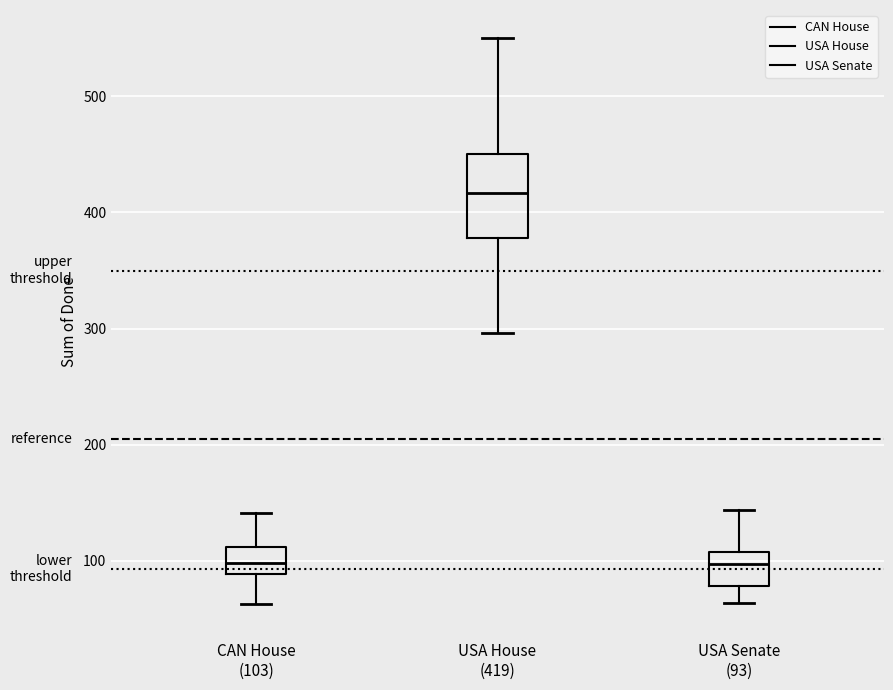

Reading left to right, transcribe this box plot: for each box, give where its median line is, the range the box spans, and where its two whiskers end, as read against the y-axis. The values are not printed on the chart, so give them approximately, as read against the axis.

CAN House (103): median 100, box 90 to 110, whiskers 60 to 140
USA House (419): median 420, box 380 to 450, whiskers 300 to 550
USA Senate (93): median 100, box 80 to 110, whiskers 60 to 140